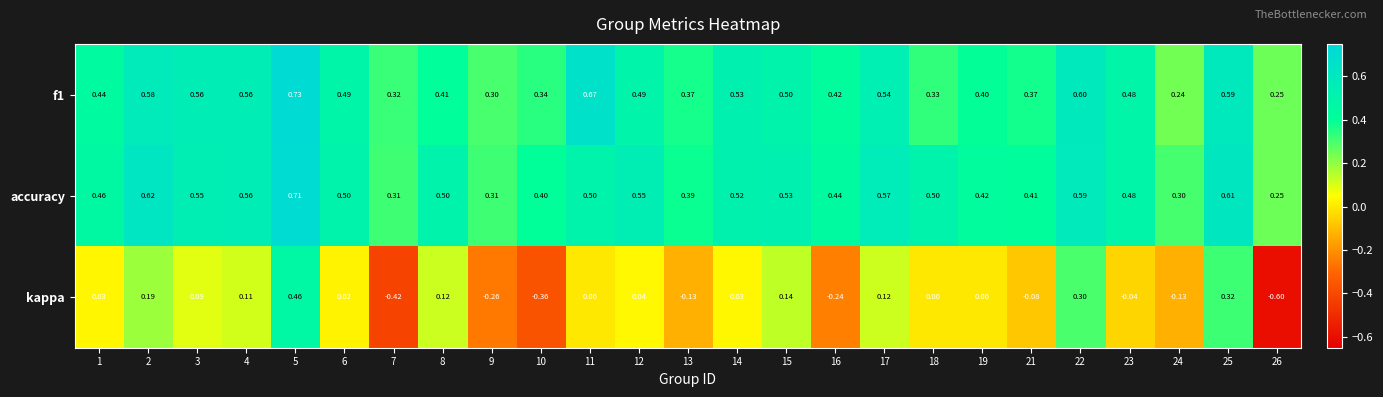

At 17, list the series in order from largest to smallest.

accuracy, f1, kappa